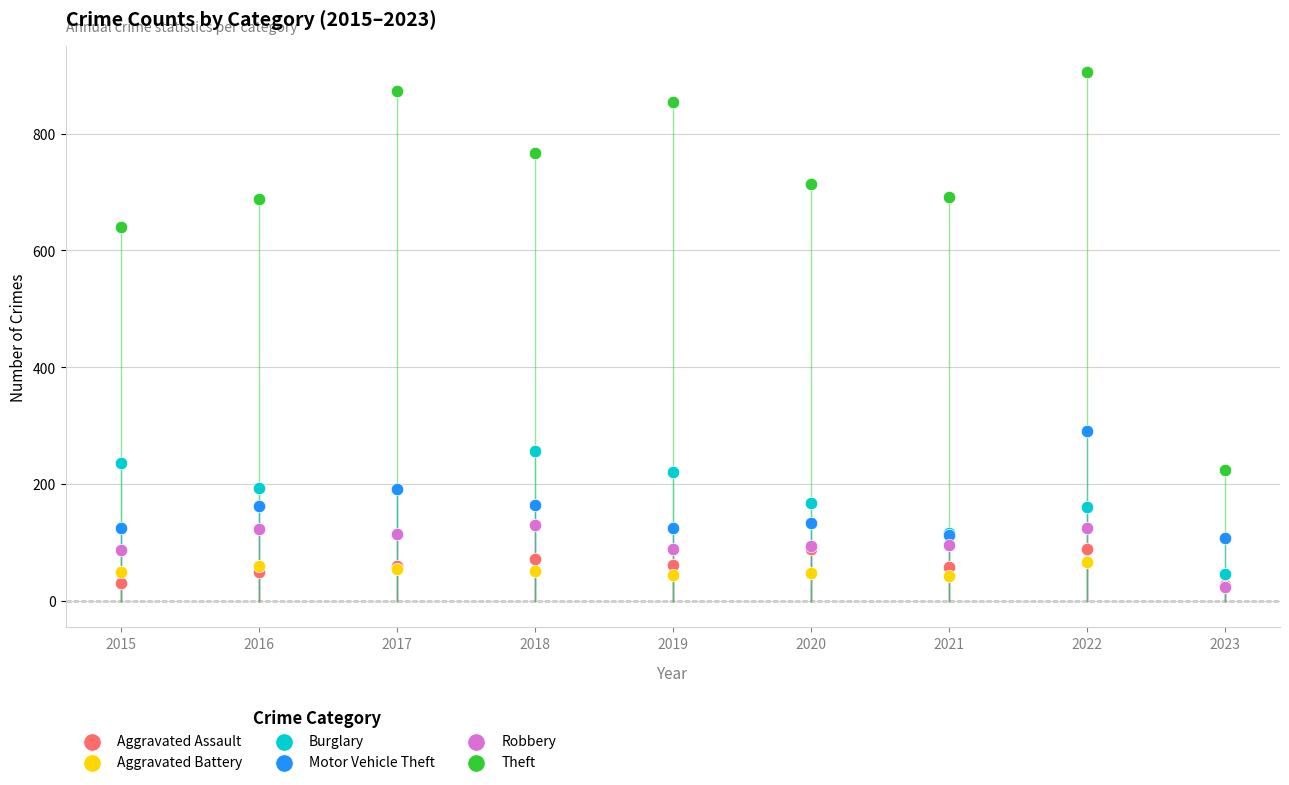

Which series has the widest spread of Y values?

Theft